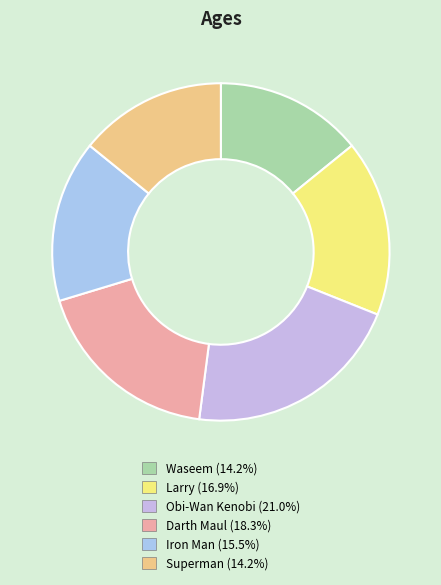

Is Larry the majority of the pie?

No